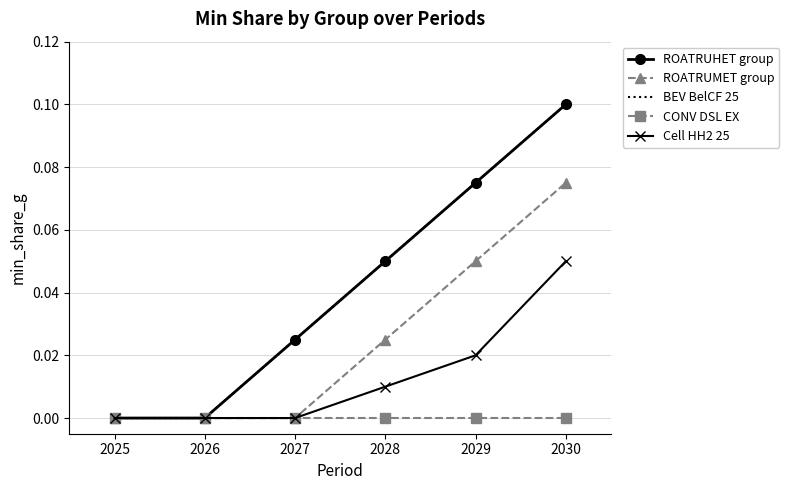

Reading left to right, list all the values displayed in this chart.

ROATRUHET group: 0.0	0.0	0.0	0.1	0.1	0.1
ROATRUMET group: 0.0	0.0	0.0	0.0	0.1	0.1
BEV BelCF 25: 0.0	0.0	0.0	0.1	0.1	0.1
CONV DSL EX: 0.0	0.0	0.0	0.0	0.0	0.0
Cell HH2 25: 0.0	0.0	0.0	0.0	0.0	0.1